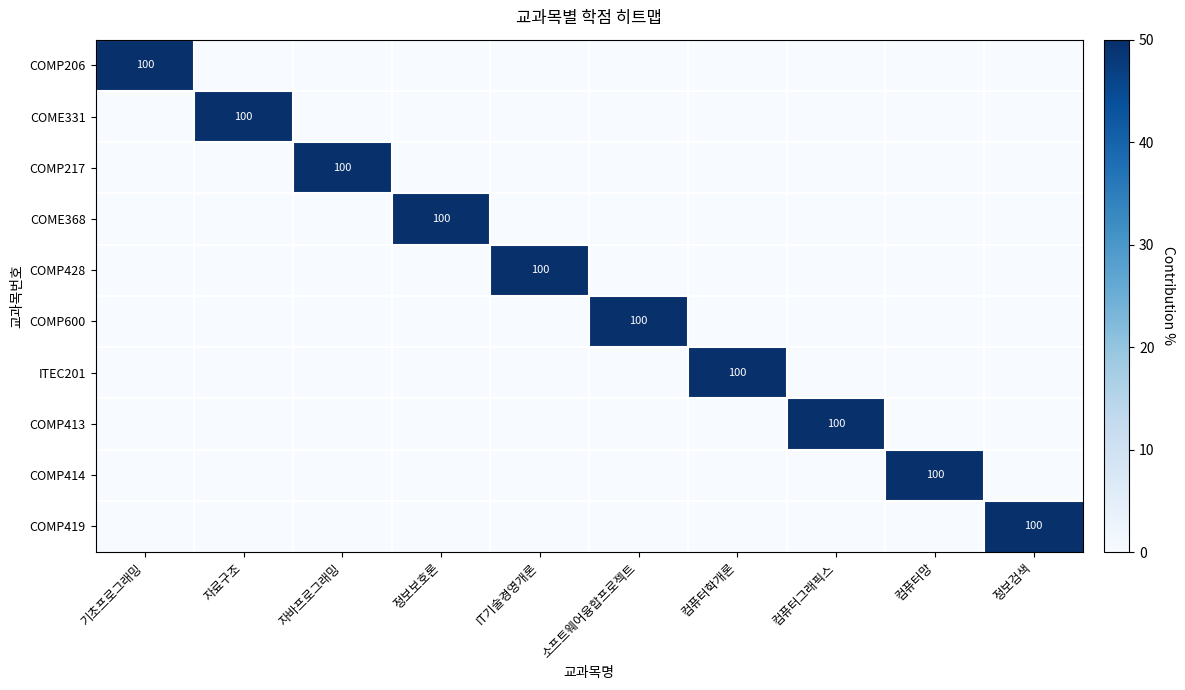

At which label is COMP414 closest to 50?

기초프로그래밍